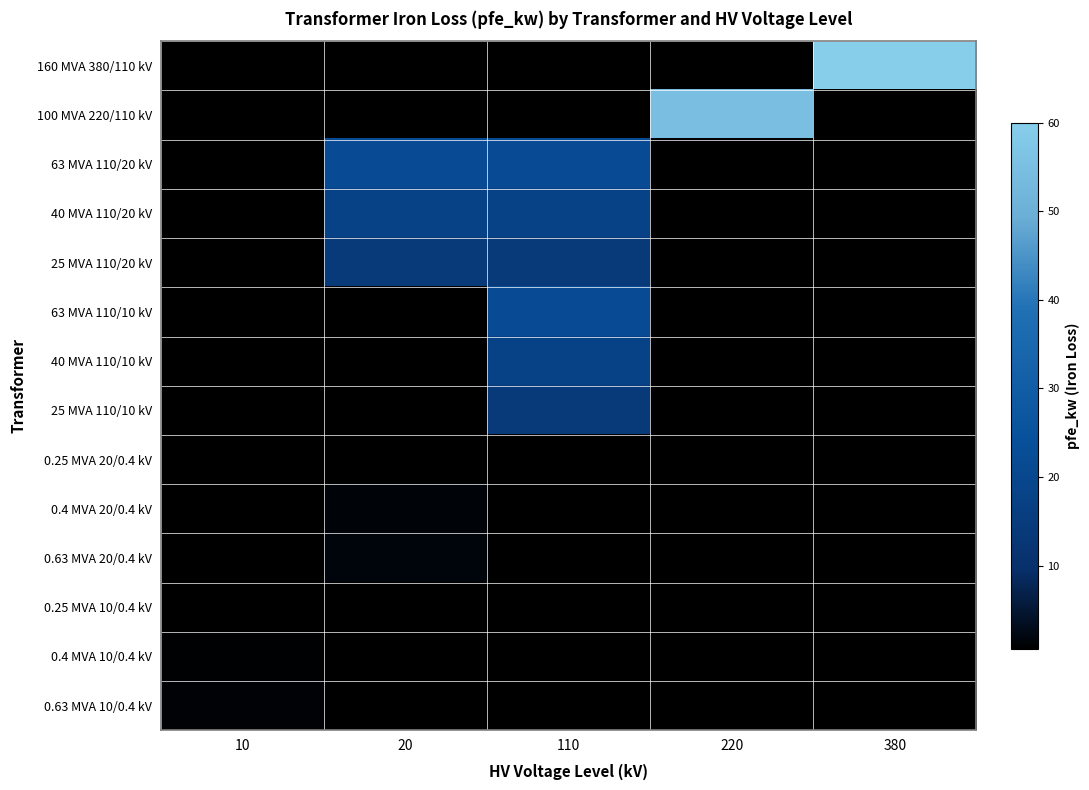

Is the value of 40 MVA 110/10 kV at 10 greater than the value of 0.4 MVA 10/0.4 kV at 20?

No